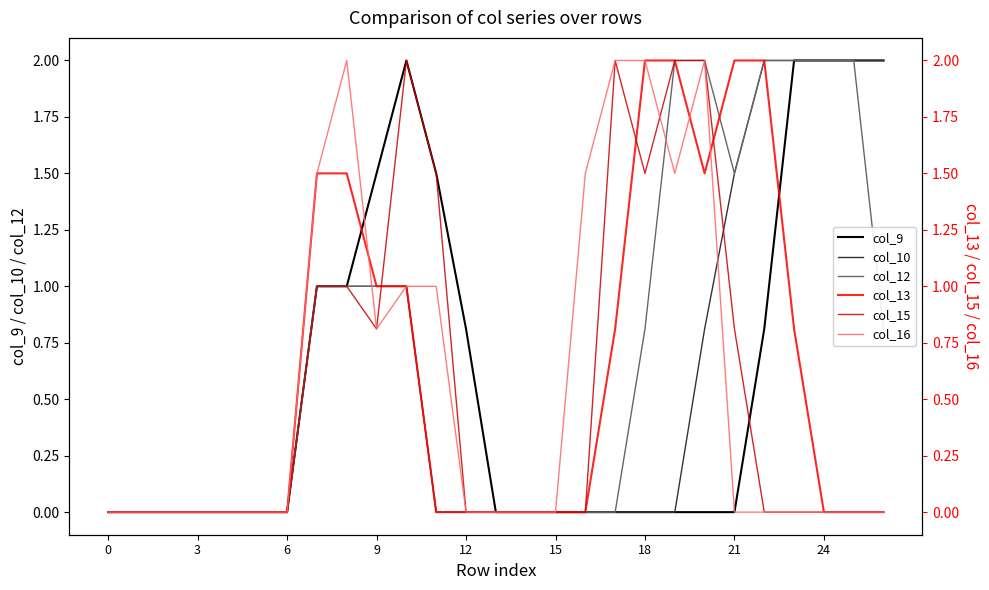

How many data points does each series have?

27